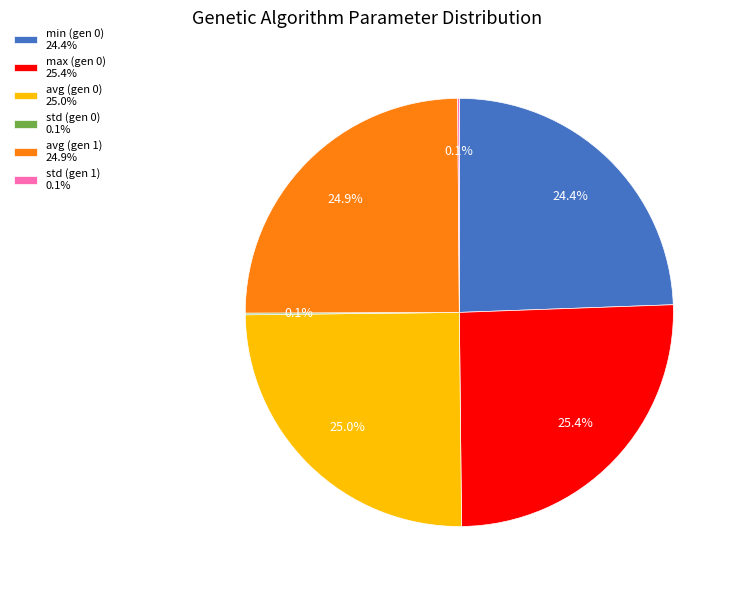

What portion of the pie excludes max (gen 0) 25.4%?

74.6%